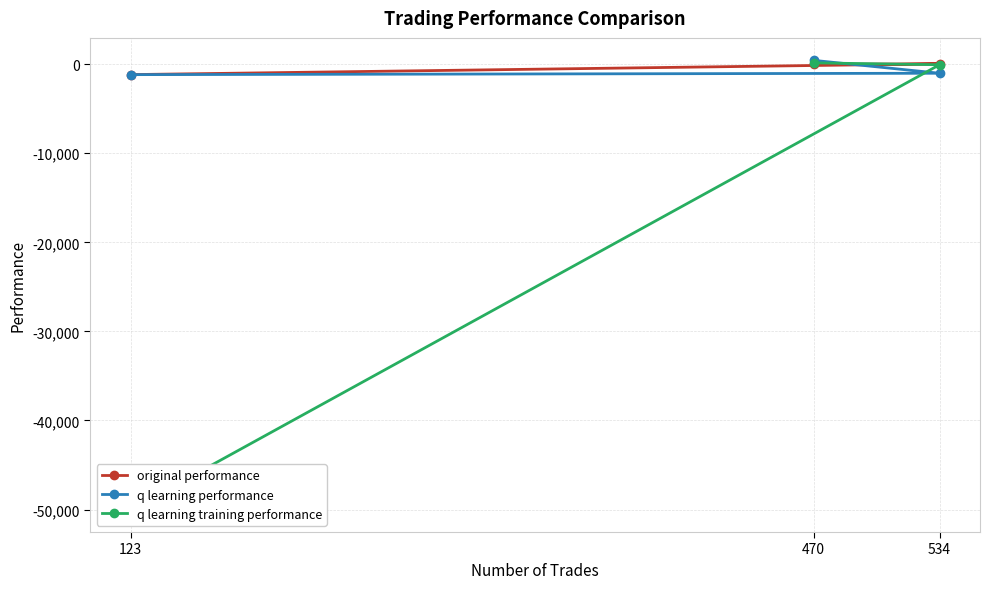

At which label is q learning performance closest to -367?

534